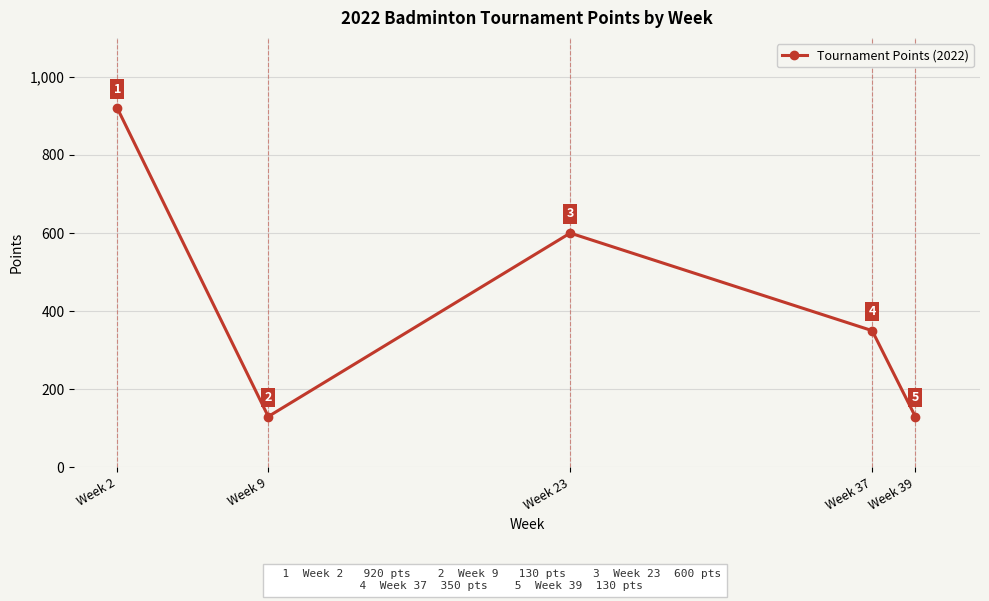

How many values are between 130 and 600?

4